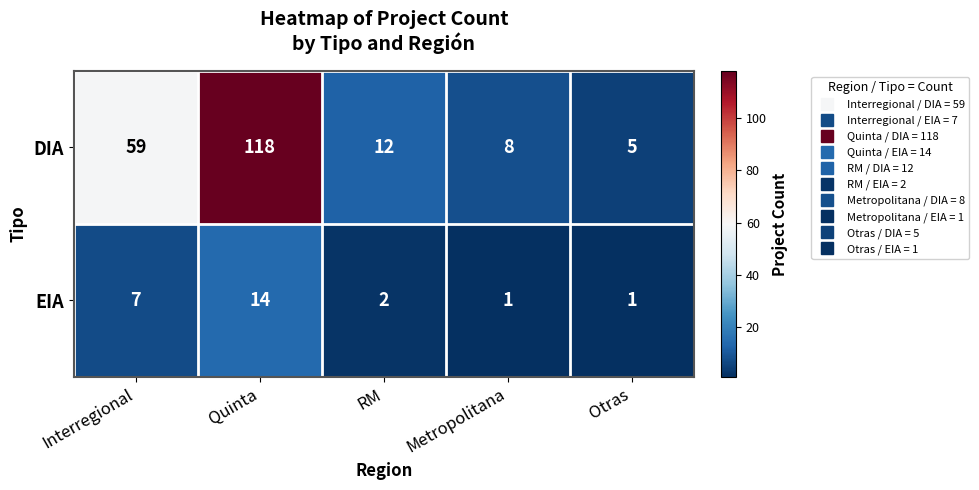

At which label is EIA closest to 7?

Interregional